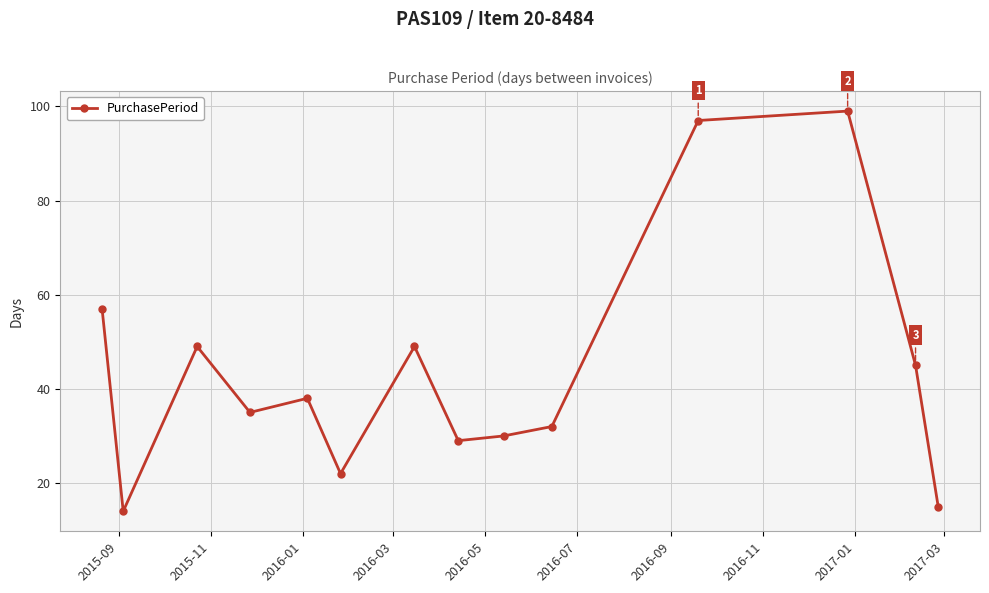

What is the difference between the maximum and minimum values?

85